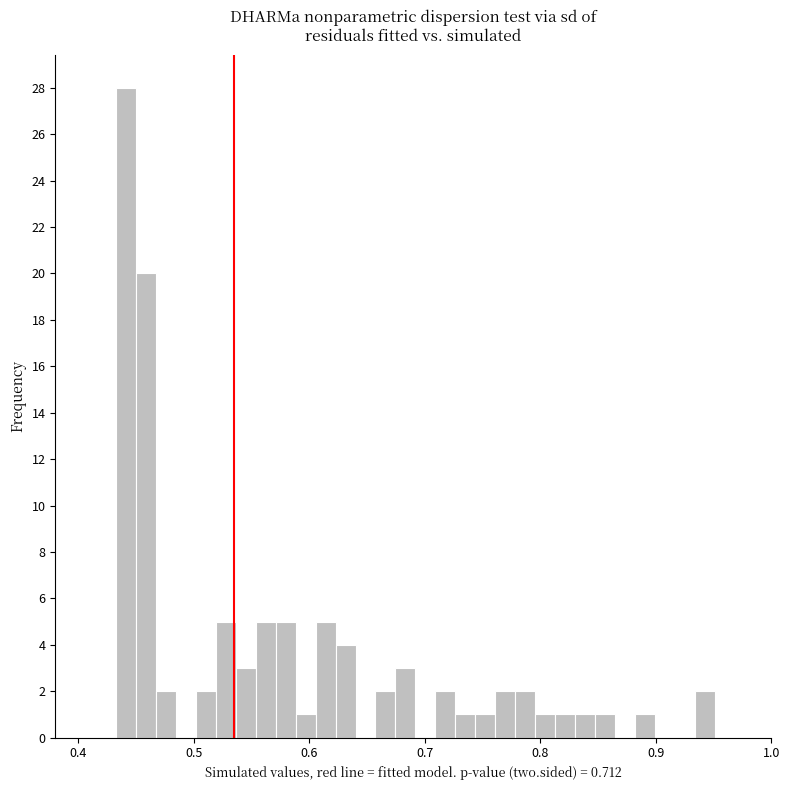

Read against the x-axis, roughly where is the centre of the tallest bar?

0.44